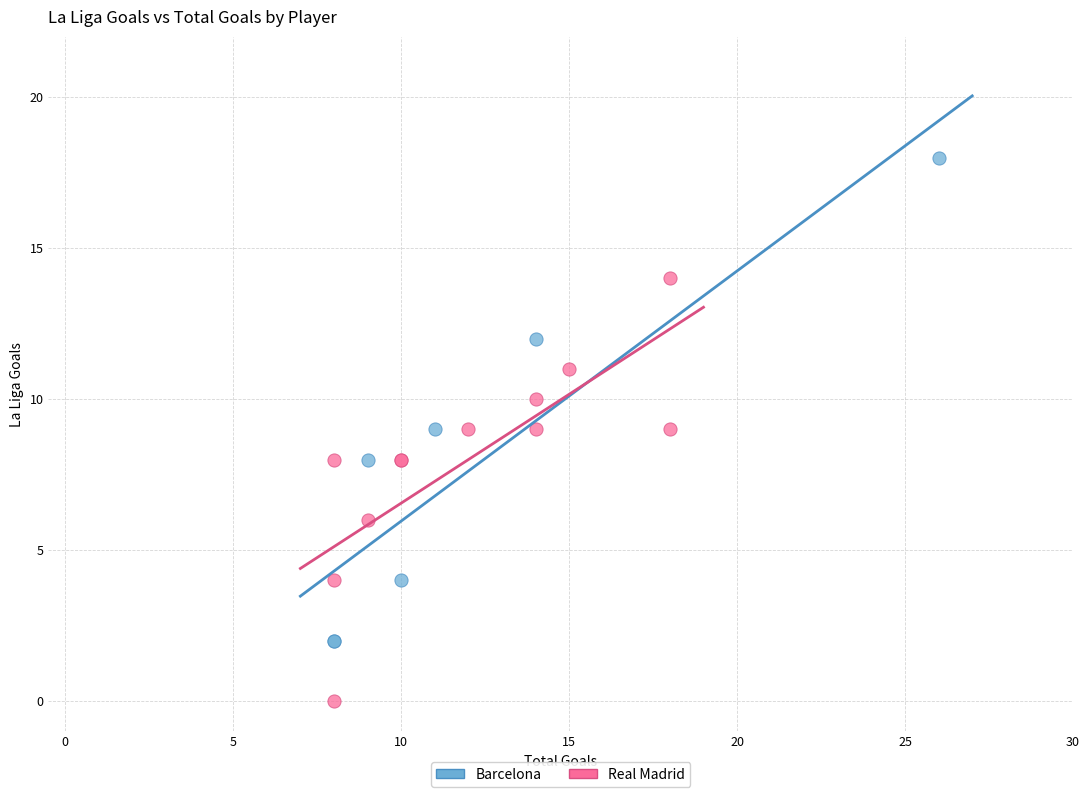

Which series has the largest Y range (max minus min)?

Barcelona